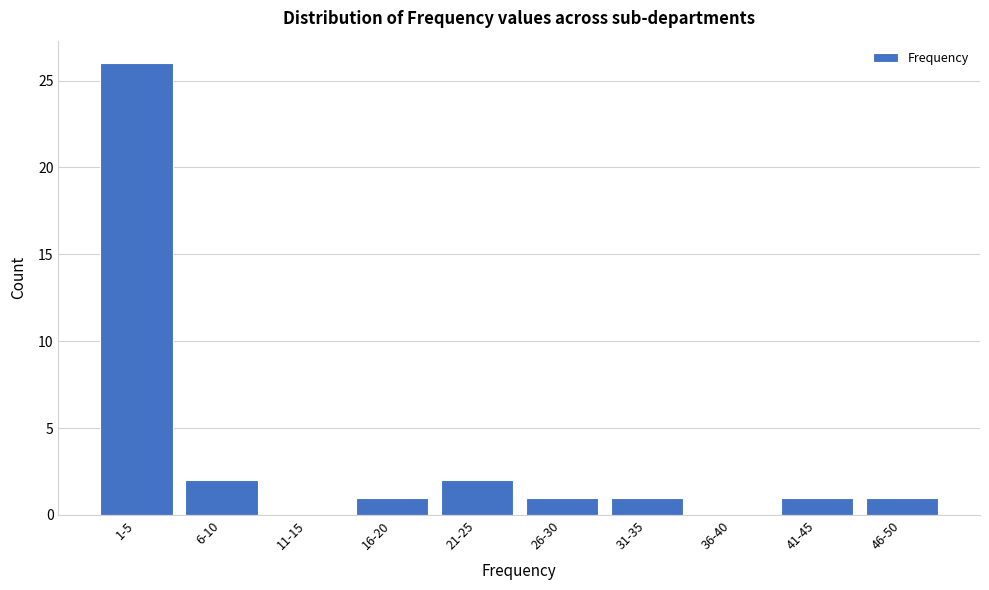

Reading right to left, list all the values displayed in this chart.

46-50=1	41-45=1	36-40=0	31-35=1	26-30=1	21-25=2	16-20=1	11-15=0	6-10=2	1-5=26